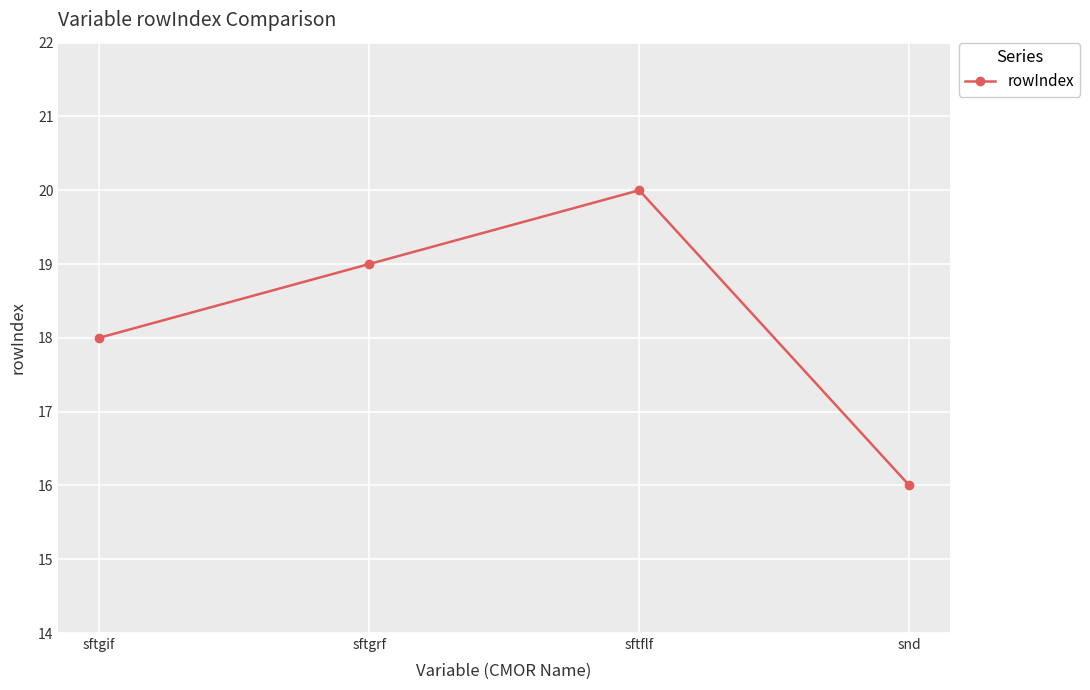

How many distinct data groups are displayed?

1